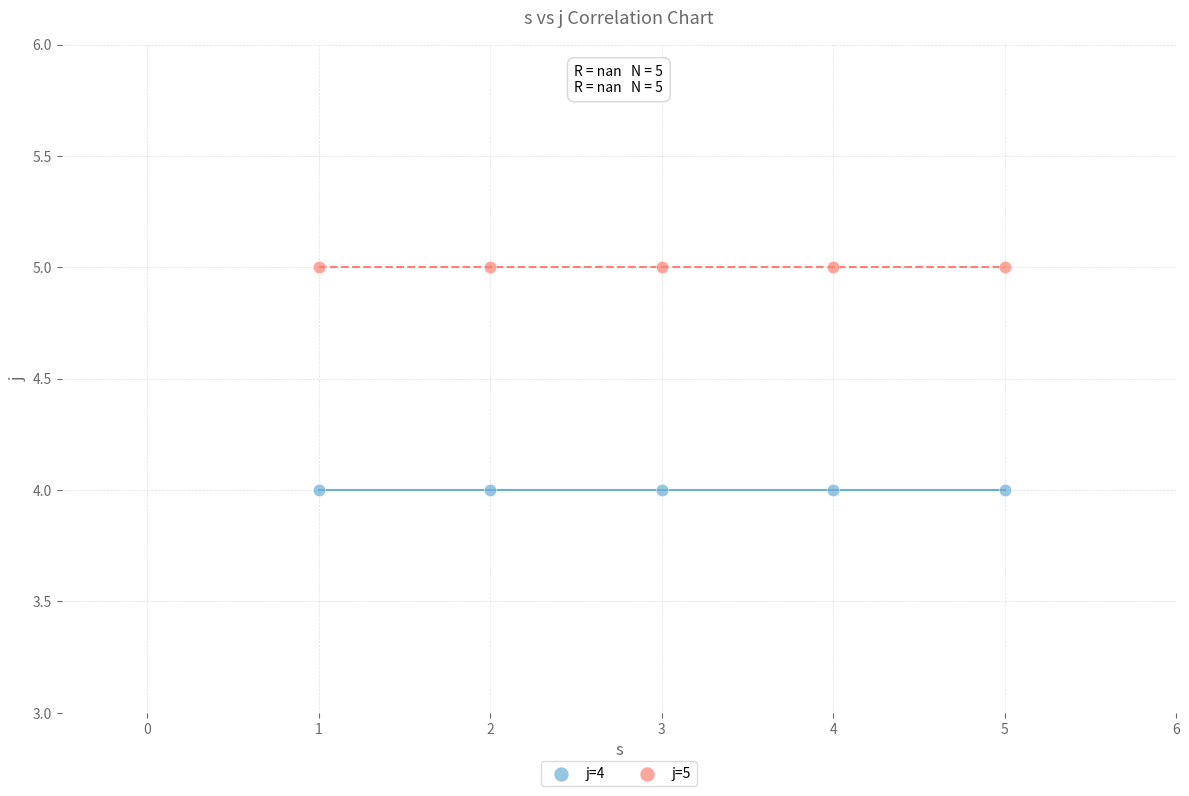

What are all the series names shown in the legend?

j=4, j=5